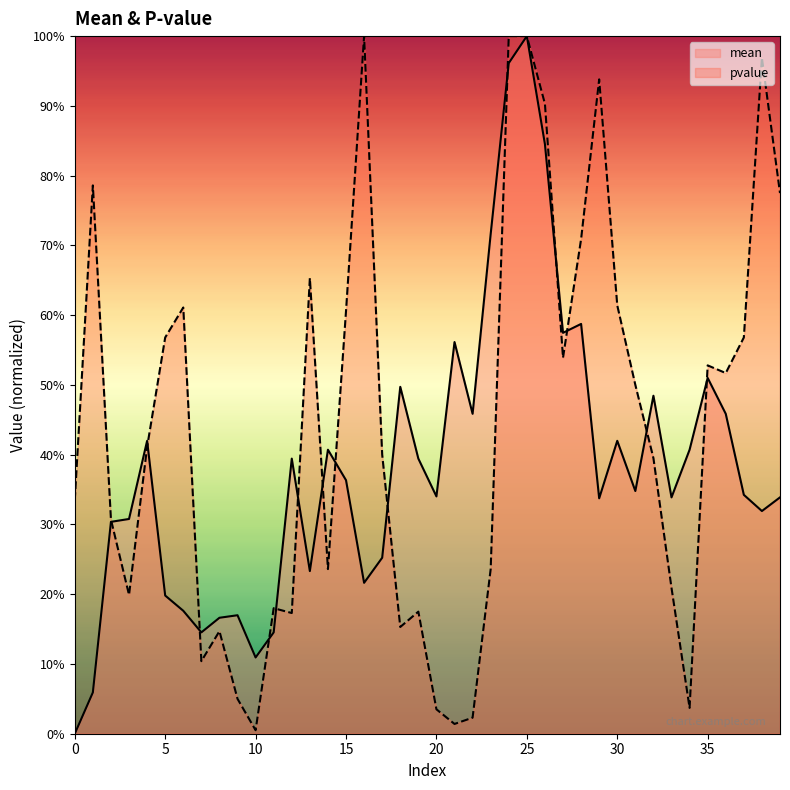

What is the difference between the highest and lowest values at 0?

0.3